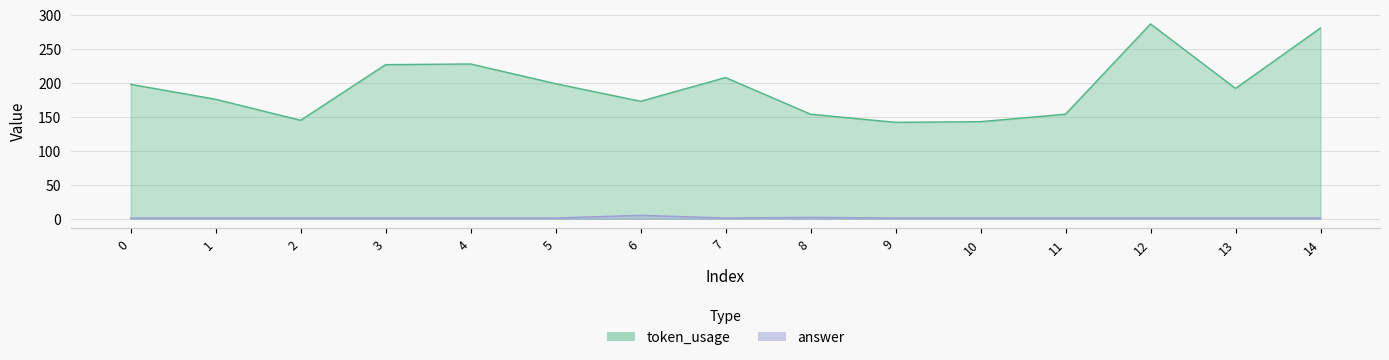

What is the spread (max minus min) of values at 10?

142